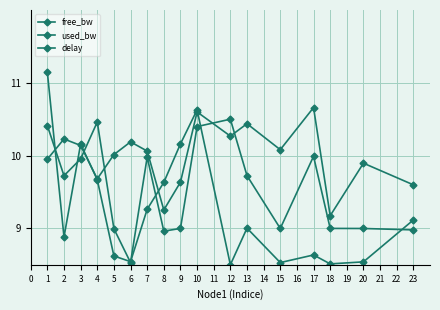

True or false: delay has more than 2 interior local peaks.

True